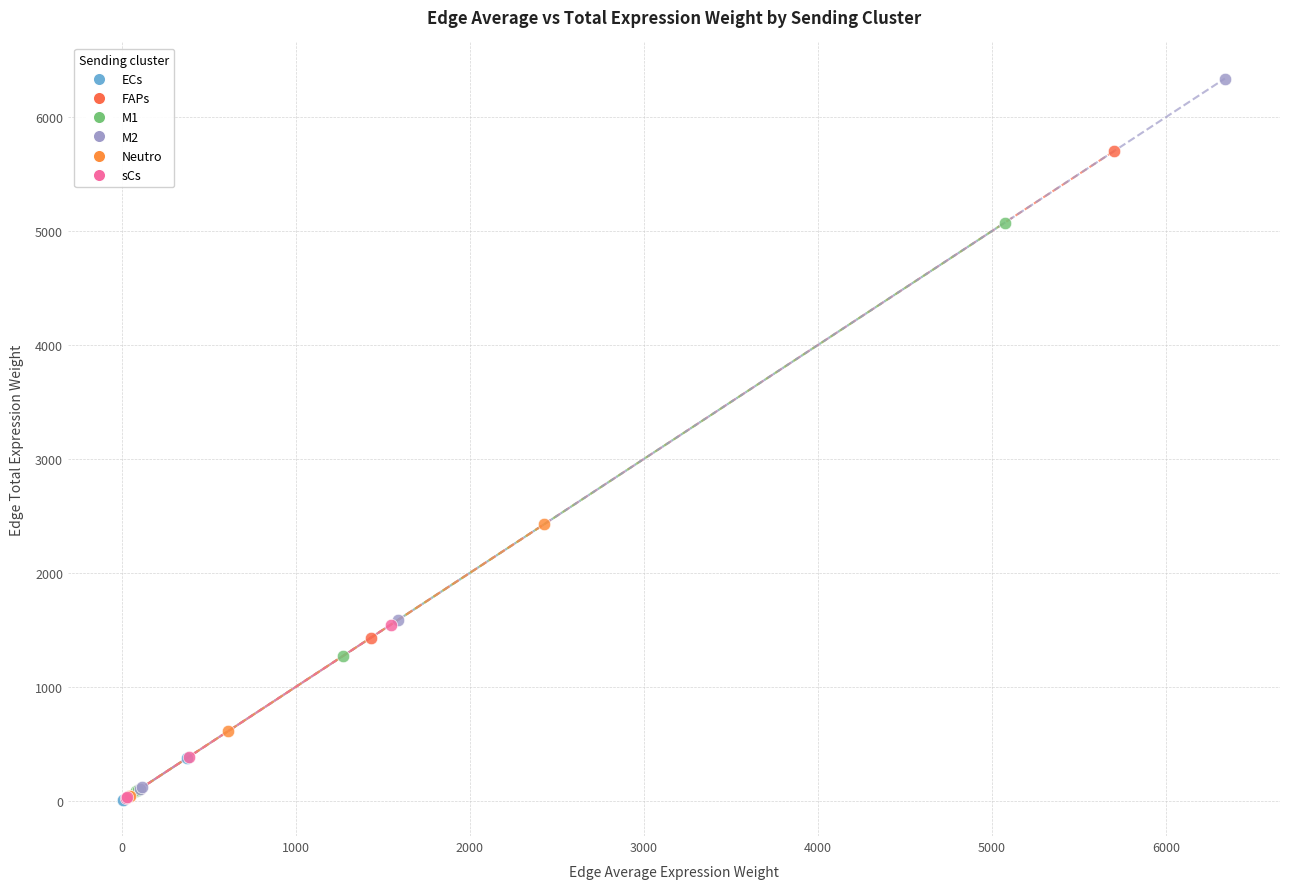

Which series has the widest spread of Y values?

M2